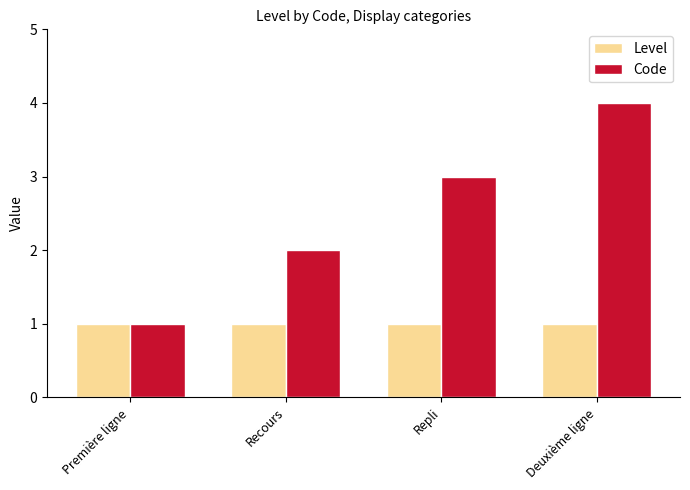

What is the smallest value displayed?

1